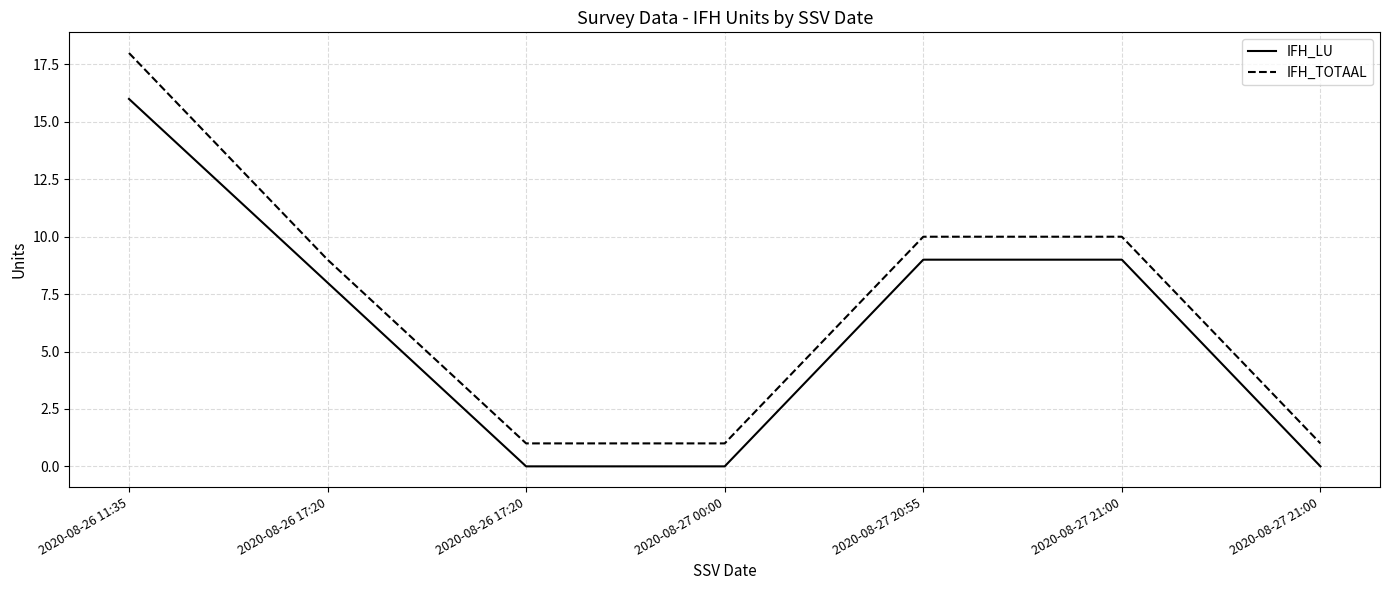

Reading right to left, extract all data points from this chart.

IFH_LU: 2020-08-27 21:00=0	2020-08-27 21:00=9	2020-08-27 20:55=9	2020-08-27 00:00=0	2020-08-26 17:20=0	2020-08-26 17:20=8	2020-08-26 11:35=16
IFH_TOTAAL: 2020-08-27 21:00=1	2020-08-27 21:00=10	2020-08-27 20:55=10	2020-08-27 00:00=1	2020-08-26 17:20=1	2020-08-26 17:20=9	2020-08-26 11:35=18